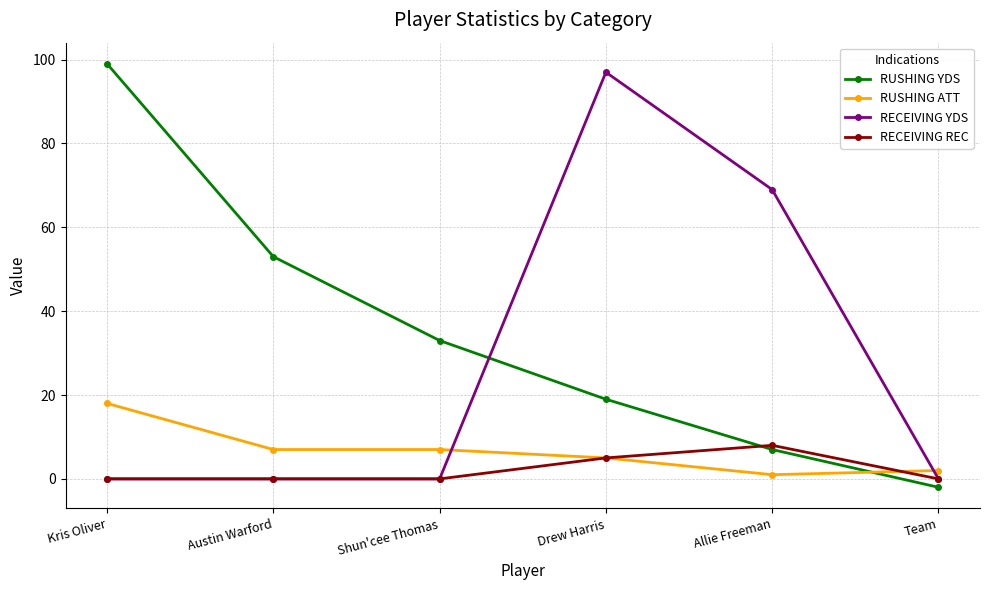

Rank the series by their maximum value, from lowest to highest.

RECEIVING REC, RUSHING ATT, RECEIVING YDS, RUSHING YDS